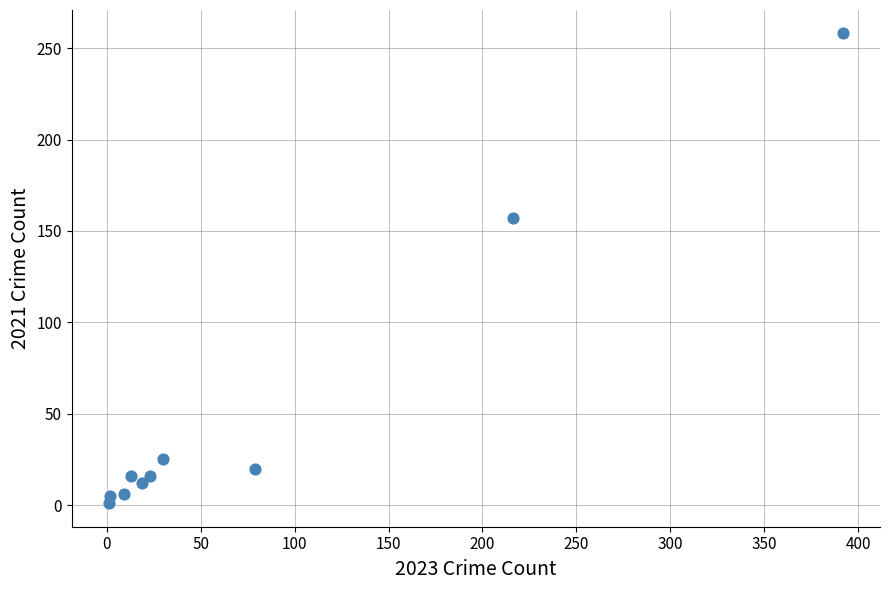

What is the average X value?

78